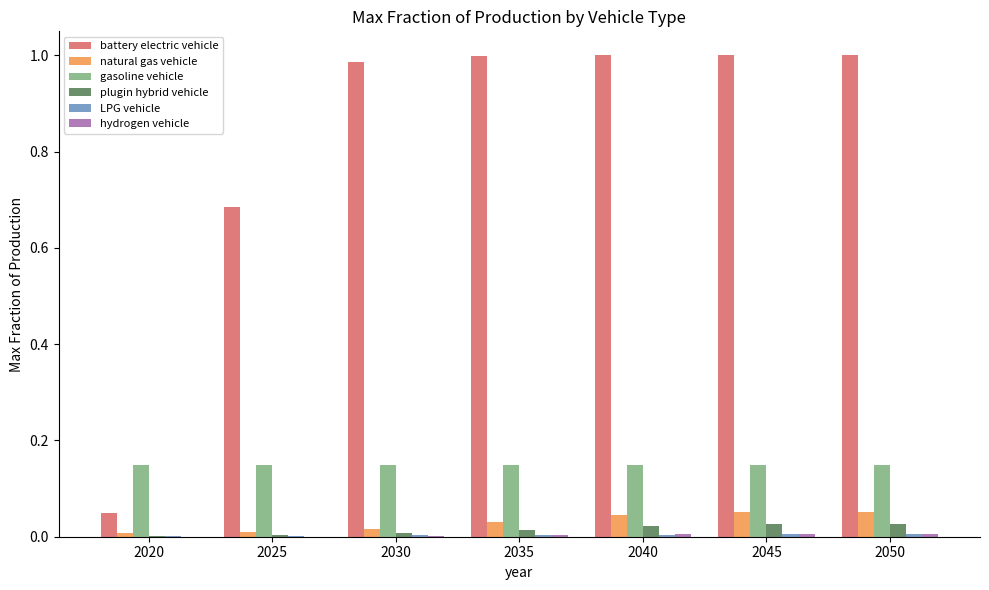

Which series has the largest total across all categories?

battery electric vehicle